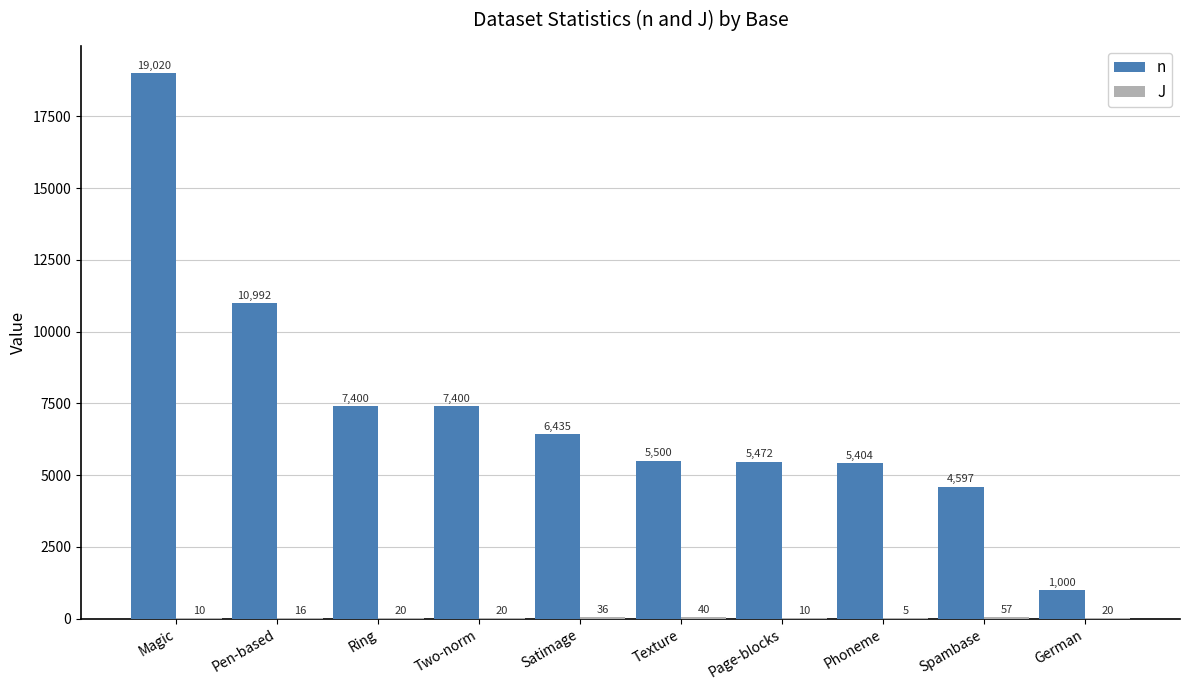

What is the total value across all series at Pen-based?

11008